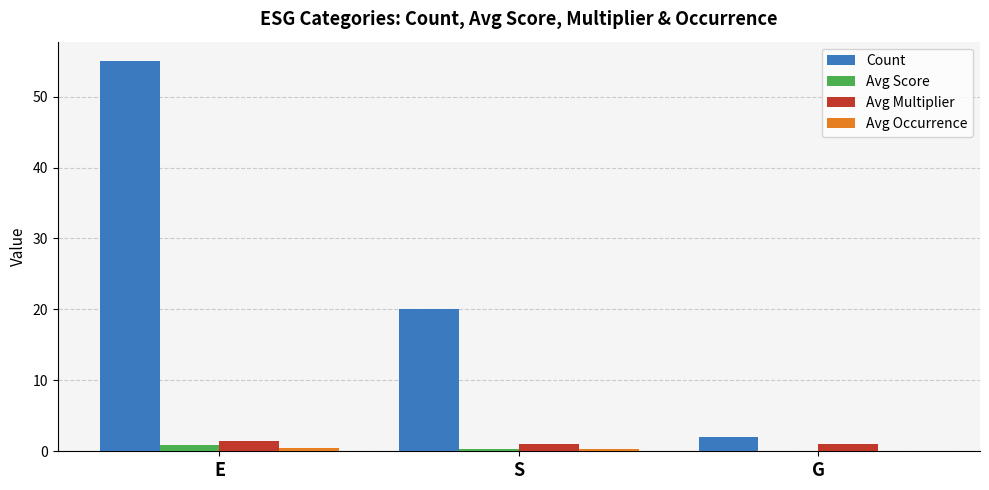

True or false: Count has a value of 55.0 at E.

True